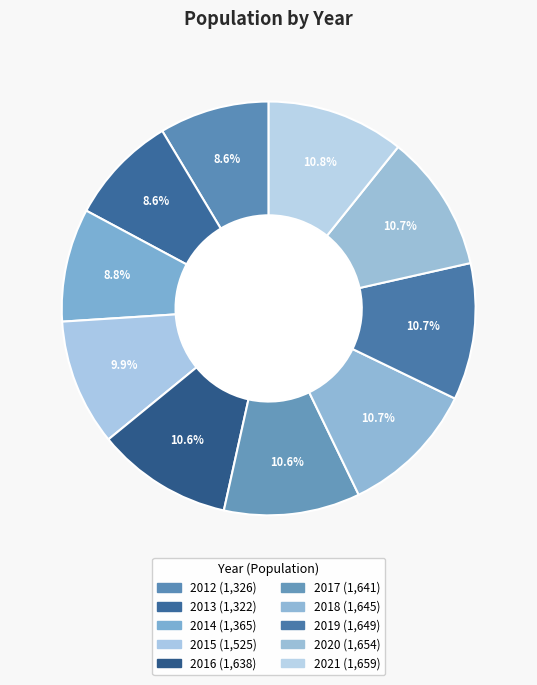

Count the number of slices in the pie.

10